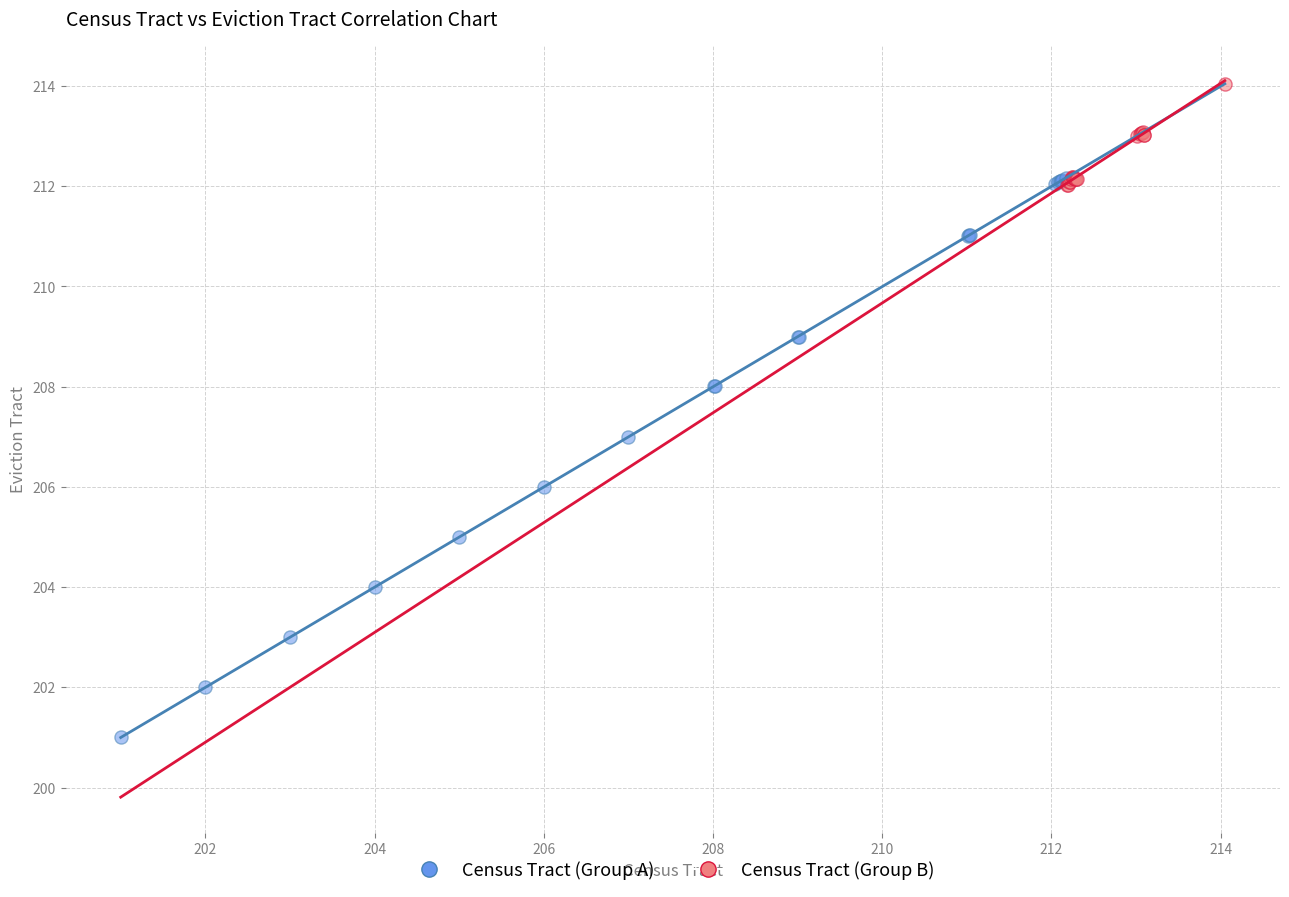

Which series has the widest spread of Y values?

Census Tract (Group A)